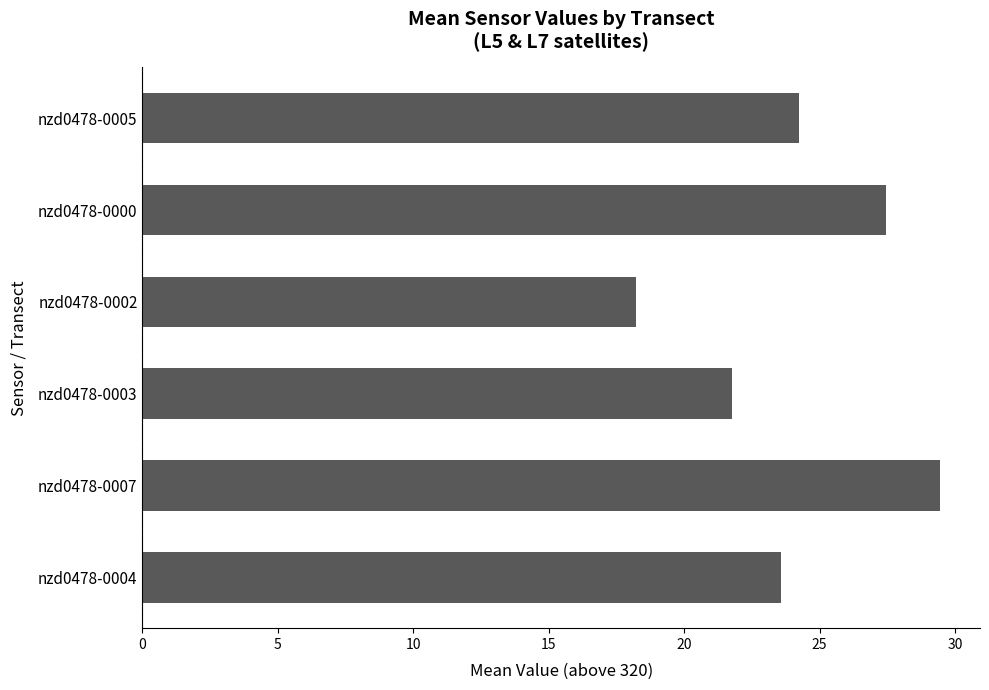

At which category does the chart reach its minimum across all series?

nzd0478-0002